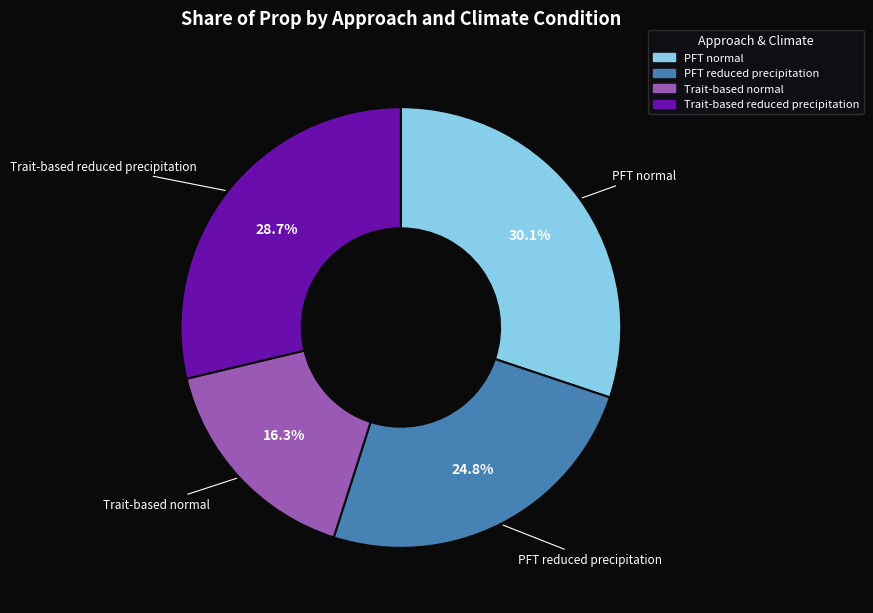

The PFT reduced precipitation slice represents 25% of the pie. True or false?

True